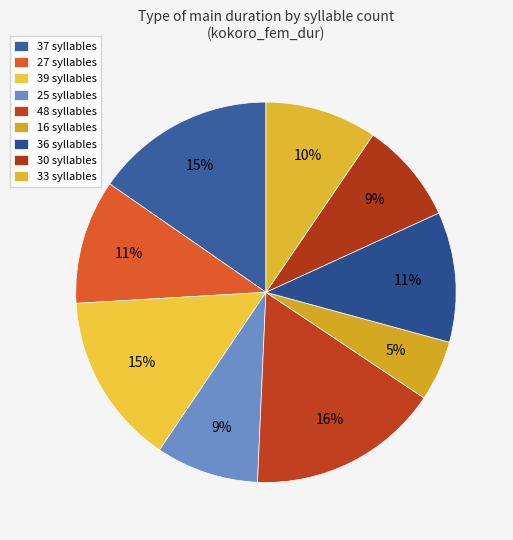

To the nearest percent, what is the average slice percentage?

11%